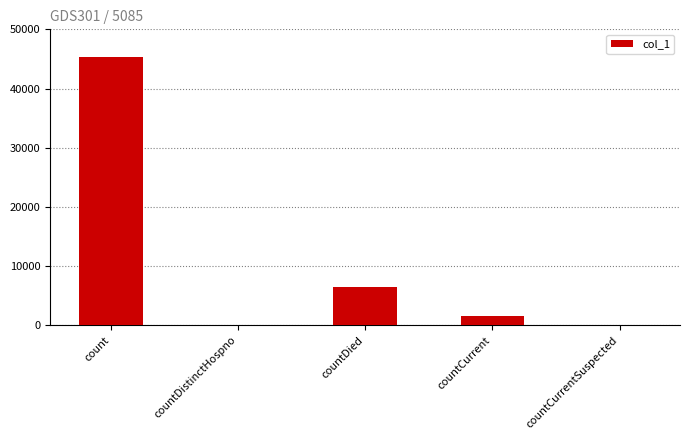

Reading right to left, list all the values displayed in this chart.

countCurrentSuspected=0	countCurrent=1581	countDied=6546	countDistinctHospno=0	count=45337